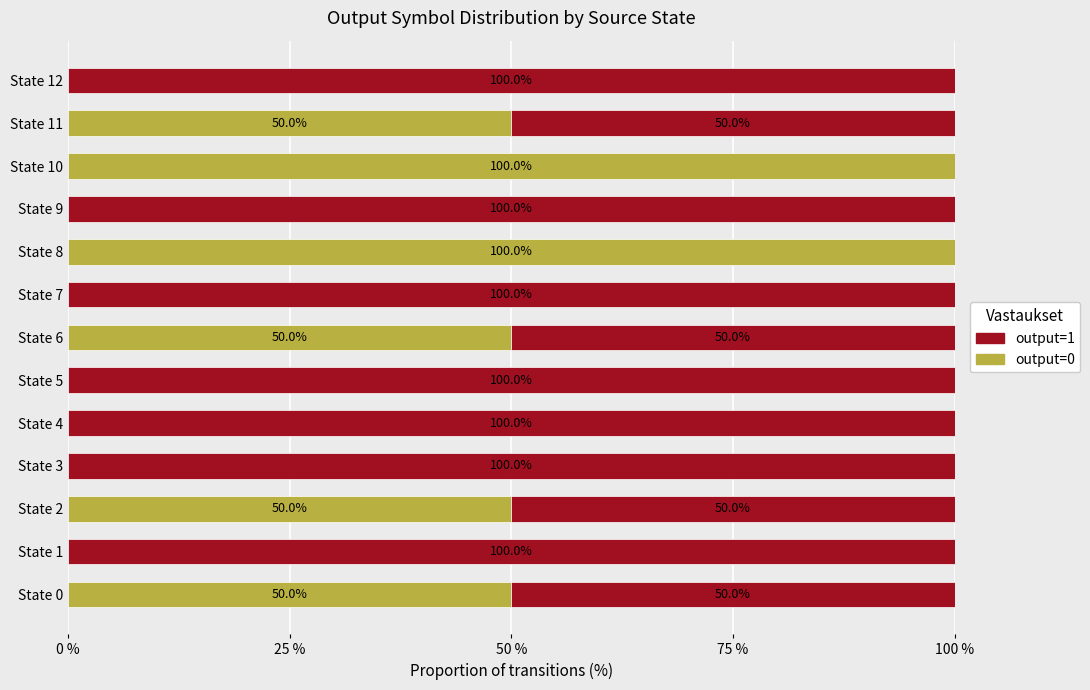

What is the total value across all series at State 0?

100